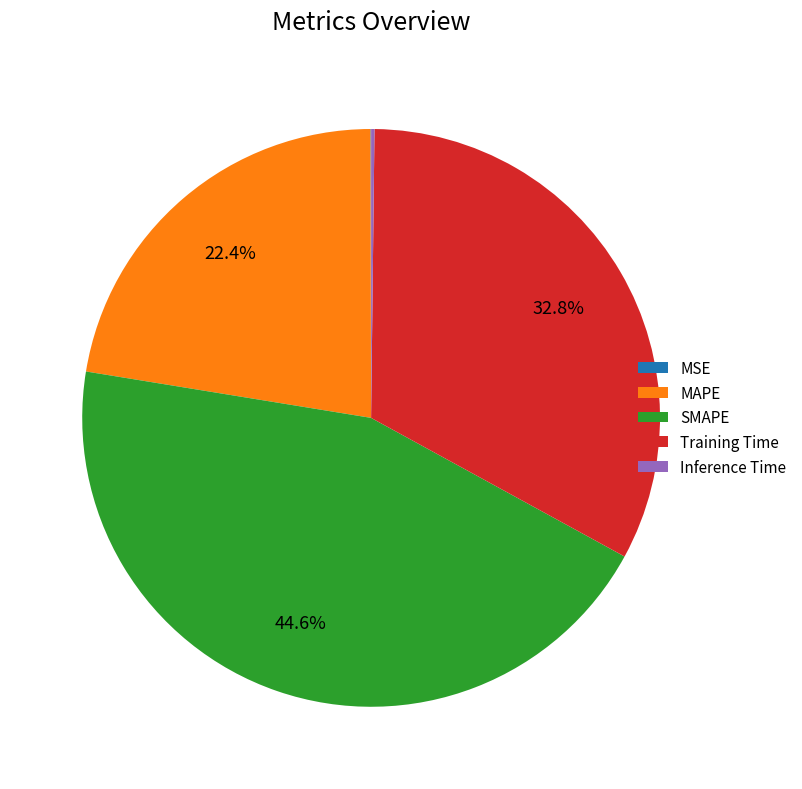

Combined, what portion of the pie is MAPE and SMAPE?

67.0%